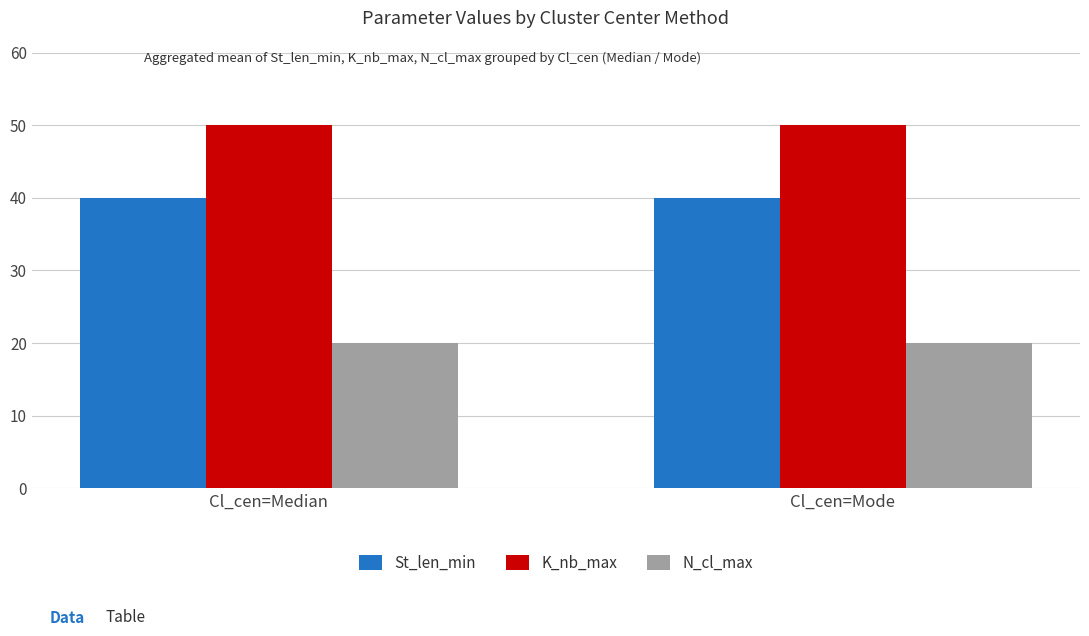

What is the maximum value for St_len_min?

40